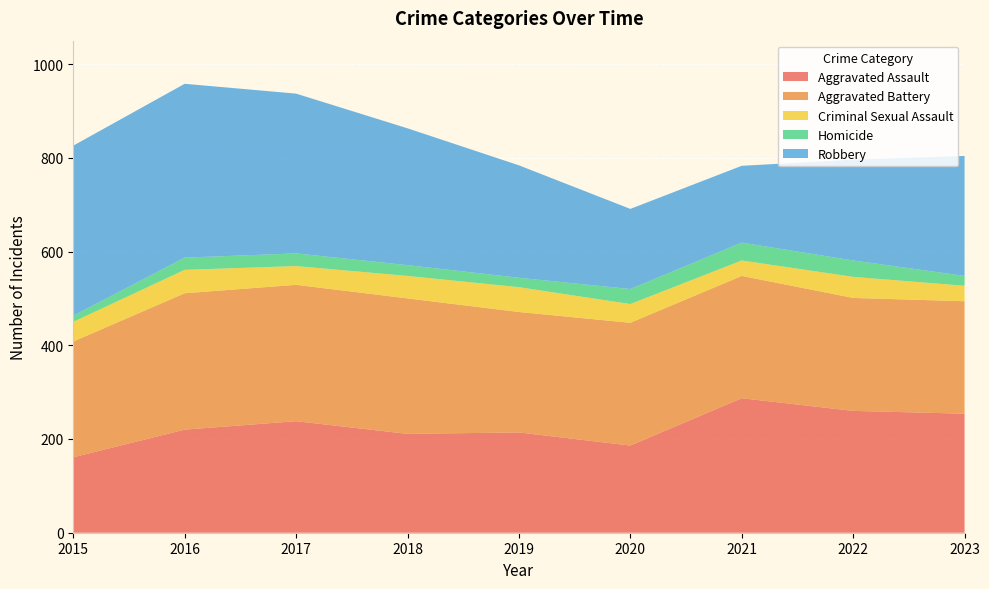

Reading right to left, what are all the values shown in this chart?

Aggravated Assault: 254	260	287	186	214	211	238	220	161
Aggravated Battery: 240	241	261	262	257	289	291	291	247
Criminal Sexual Assault: 33	45	33	40	53	48	40	50	42
Homicide: 21	35	38	32	20	23	27	26	13
Robbery: 256	215	164	171	240	292	341	371	363